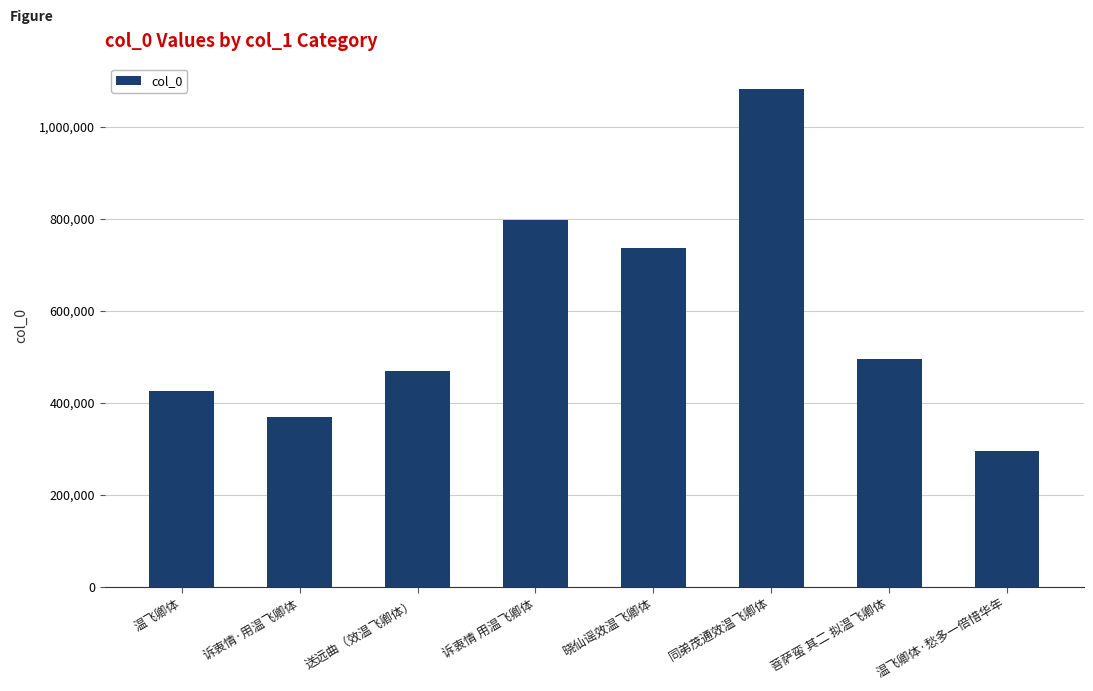

Which category has the highest value across all series?

同弟茂通效温飞卿体